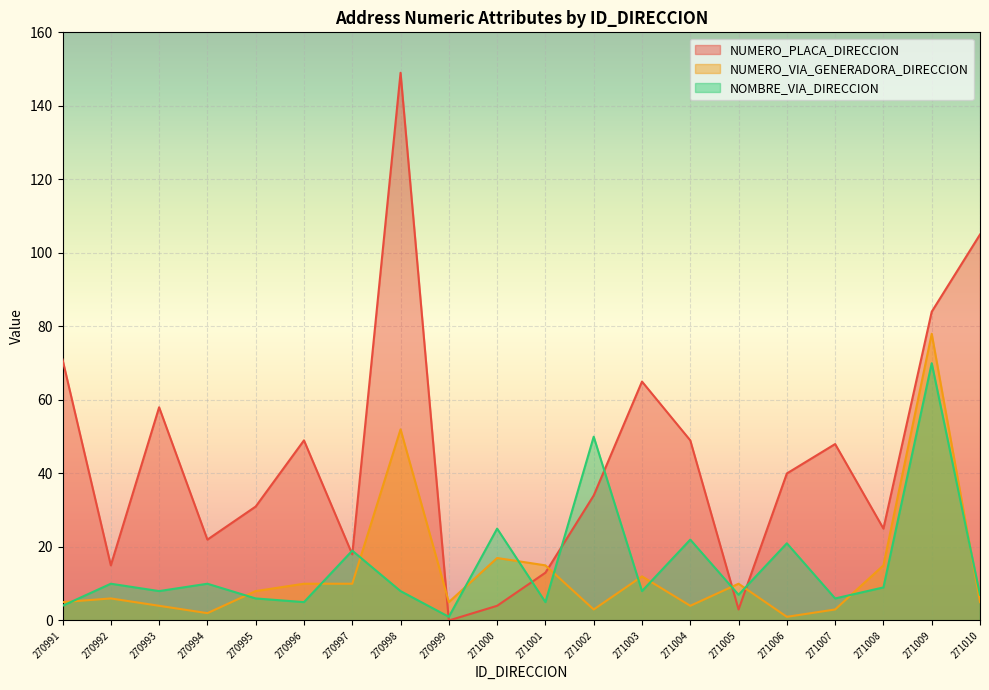

What is the difference between the maximum and minimum values in the NUMERO_PLACA_DIRECCION series?

149